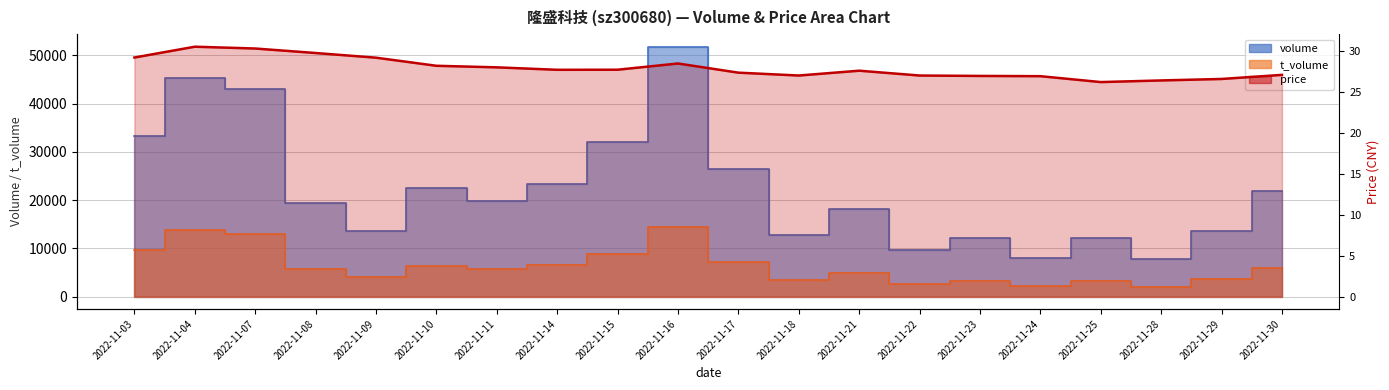

List the labels in order of value, largest first.

2022-11-04, 2022-11-07, 2022-11-08, 2022-11-03, 2022-11-09, 2022-11-16, 2022-11-10, 2022-11-11, 2022-11-15, 2022-11-14, 2022-11-21, 2022-11-17, 2022-11-30, 2022-11-18, 2022-11-22, 2022-11-23, 2022-11-24, 2022-11-29, 2022-11-28, 2022-11-25